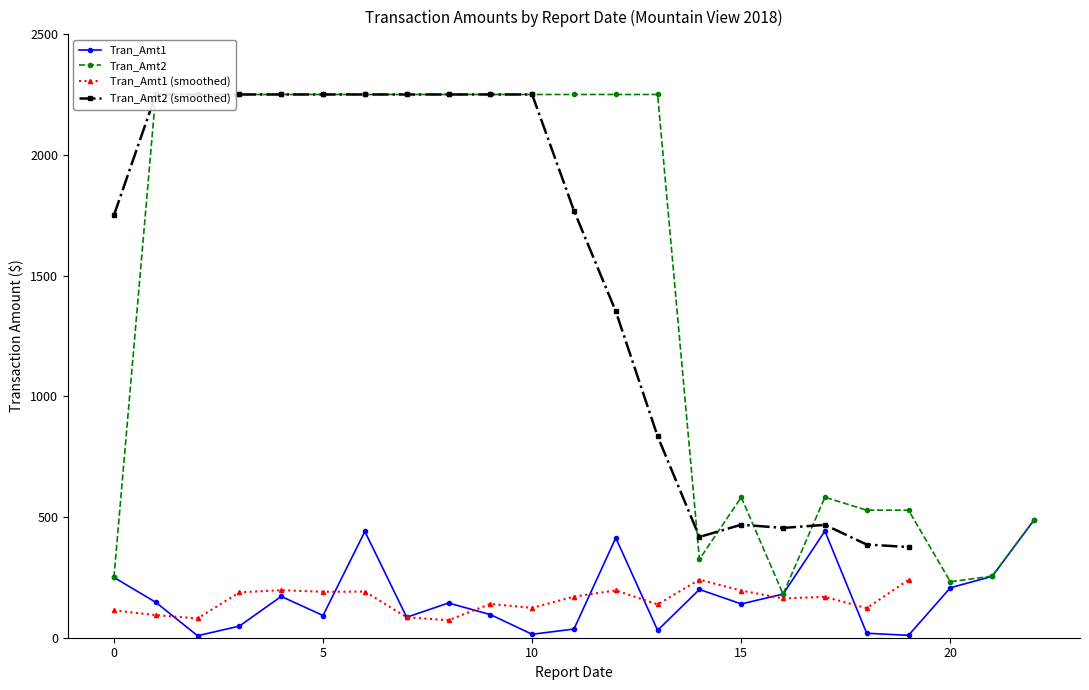

What is the maximum value for Tran_Amt1?

487.5